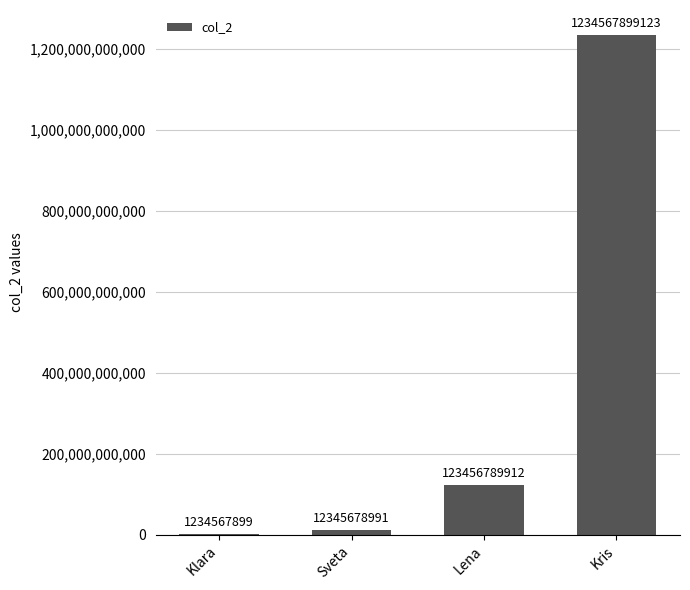

What is the sum of all values?

1371604935925